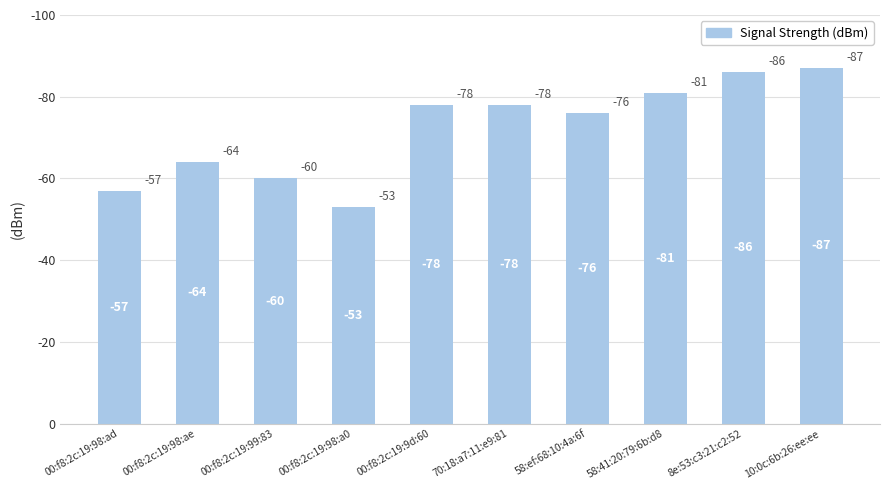

What is the difference between the values at 8e:53:c3:21:c2:52 and 00:f8:2c:19:98:a0?

33